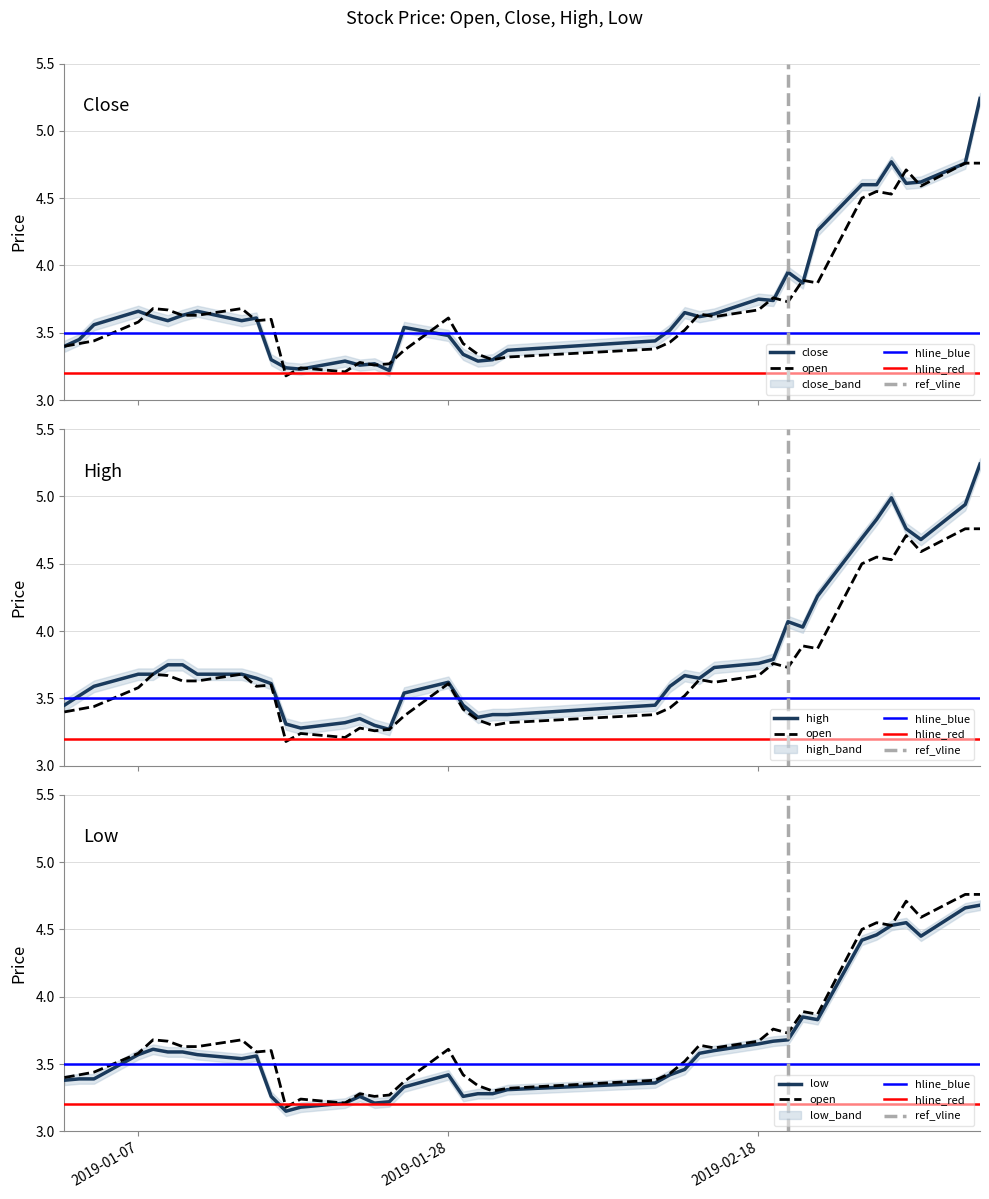

Reading left to right, transcribe all the data shown in this chart.

close: 2019-01-02=3.4	2019-01-03=3.5	2019-01-04=3.6	2019-01-07=3.7	2019-01-08=3.6	2019-01-09=3.6	2019-01-10=3.6	2019-01-11=3.7	2019-01-14=3.6	2019-01-15=3.6	2019-01-16=3.3	2019-01-17=3.2	2019-01-18=3.2	2019-01-21=3.3	2019-01-22=3.3	2019-01-23=3.3	2019-01-24=3.2	2019-01-25=3.5	2019-01-28=3.5	2019-01-29=3.3	2019-01-30=3.3	2019-01-31=3.3	2019-02-01=3.4	2019-02-11=3.4	2019-02-12=3.5	2019-02-13=3.6	2019-02-14=3.6	2019-02-15=3.6	2019-02-18=3.8	2019-02-19=3.7	2019-02-20=4.0	2019-02-21=3.9	2019-02-22=4.3	2019-02-25=4.6	2019-02-26=4.6	2019-02-27=4.8	2019-02-28=4.6	2019-03-01=4.6	2019-03-04=4.8	2019-03-05=5.2
open: 2019-01-02=3.4	2019-01-03=3.4	2019-01-04=3.4	2019-01-07=3.6	2019-01-08=3.7	2019-01-09=3.7	2019-01-10=3.6	2019-01-11=3.6	2019-01-14=3.7	2019-01-15=3.6	2019-01-16=3.6	2019-01-17=3.2	2019-01-18=3.2	2019-01-21=3.2	2019-01-22=3.3	2019-01-23=3.3	2019-01-24=3.3	2019-01-25=3.4	2019-01-28=3.6	2019-01-29=3.4	2019-01-30=3.3	2019-01-31=3.3	2019-02-01=3.3	2019-02-11=3.4	2019-02-12=3.4	2019-02-13=3.5	2019-02-14=3.6	2019-02-15=3.6	2019-02-18=3.7	2019-02-19=3.8	2019-02-20=3.7	2019-02-21=3.9	2019-02-22=3.9	2019-02-25=4.5	2019-02-26=4.5	2019-02-27=4.5	2019-02-28=4.7	2019-03-01=4.6	2019-03-04=4.8	2019-03-05=4.8
high: 2019-01-02=3.5	2019-01-03=3.5	2019-01-04=3.6	2019-01-07=3.7	2019-01-08=3.7	2019-01-09=3.8	2019-01-10=3.8	2019-01-11=3.7	2019-01-14=3.7	2019-01-15=3.6	2019-01-16=3.6	2019-01-17=3.3	2019-01-18=3.3	2019-01-21=3.3	2019-01-22=3.4	2019-01-23=3.3	2019-01-24=3.3	2019-01-25=3.5	2019-01-28=3.6	2019-01-29=3.5	2019-01-30=3.4	2019-01-31=3.4	2019-02-01=3.4	2019-02-11=3.5	2019-02-12=3.6	2019-02-13=3.7	2019-02-14=3.6	2019-02-15=3.7	2019-02-18=3.8	2019-02-19=3.8	2019-02-20=4.1	2019-02-21=4.0	2019-02-22=4.3	2019-02-25=4.7	2019-02-26=4.8	2019-02-27=5.0	2019-02-28=4.8	2019-03-01=4.7	2019-03-04=4.9	2019-03-05=5.2
low: 2019-01-02=3.4	2019-01-03=3.4	2019-01-04=3.4	2019-01-07=3.6	2019-01-08=3.6	2019-01-09=3.6	2019-01-10=3.6	2019-01-11=3.6	2019-01-14=3.5	2019-01-15=3.6	2019-01-16=3.3	2019-01-17=3.1	2019-01-18=3.2	2019-01-21=3.2	2019-01-22=3.3	2019-01-23=3.2	2019-01-24=3.2	2019-01-25=3.3	2019-01-28=3.4	2019-01-29=3.3	2019-01-30=3.3	2019-01-31=3.3	2019-02-01=3.3	2019-02-11=3.4	2019-02-12=3.4	2019-02-13=3.5	2019-02-14=3.6	2019-02-15=3.6	2019-02-18=3.6	2019-02-19=3.7	2019-02-20=3.7	2019-02-21=3.9	2019-02-22=3.8	2019-02-25=4.4	2019-02-26=4.5	2019-02-27=4.5	2019-02-28=4.5	2019-03-01=4.5	2019-03-04=4.7	2019-03-05=4.7